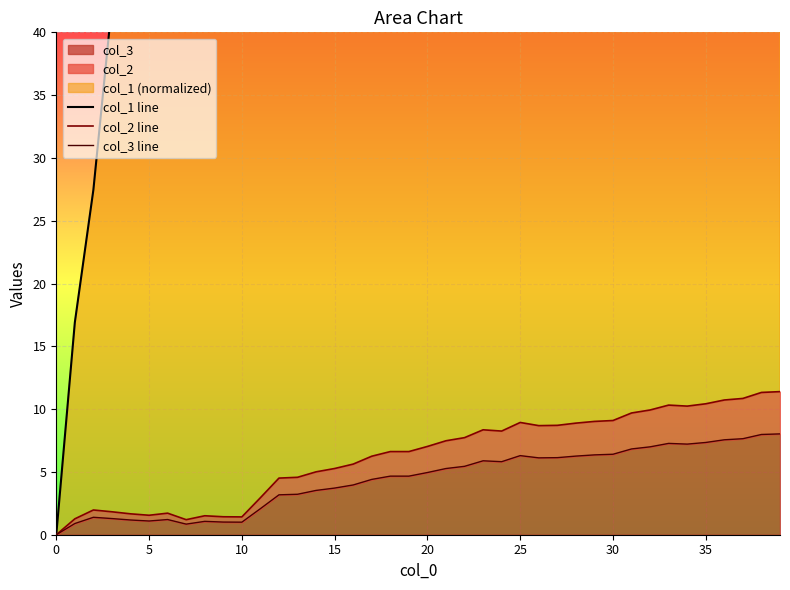

True or false: col_3 line has a value of 1.3 at 10.

False